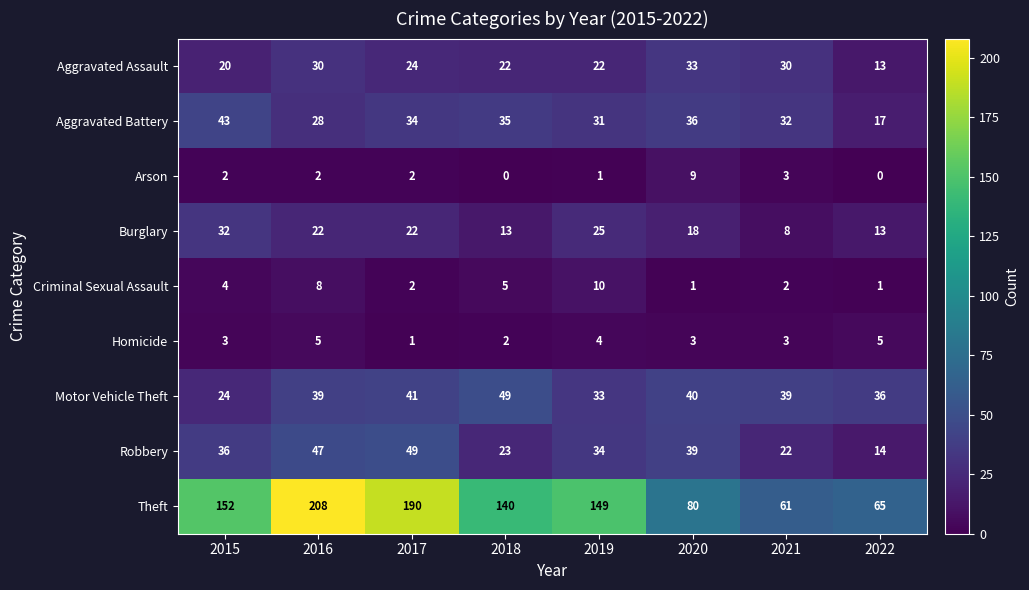

What is the greatest value displayed?

208